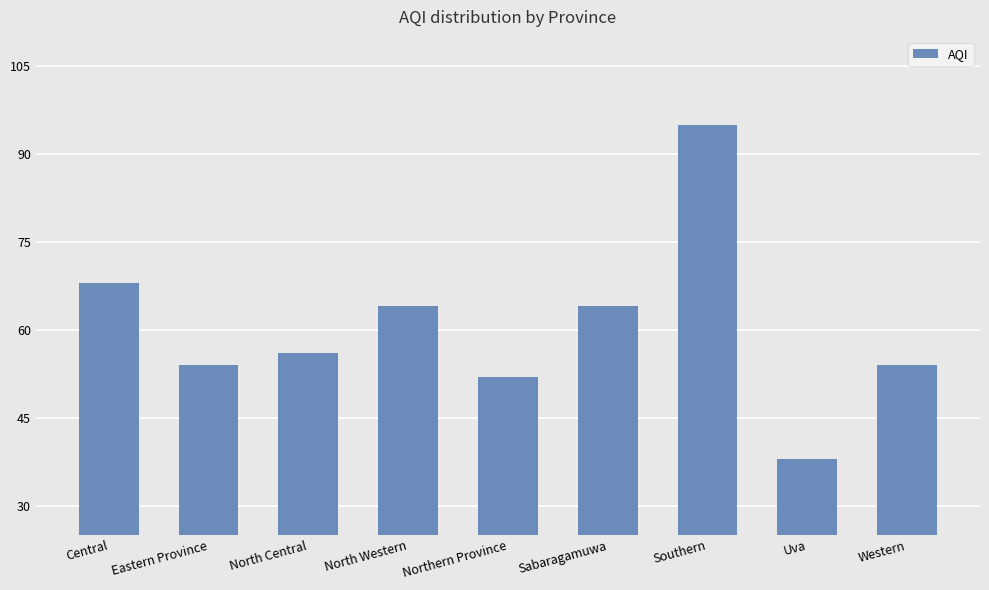

Reading right to left, extract all data points from this chart.

Western=54	Uva=38	Southern=95	Sabaragamuwa=64	Northern Province=52	North Western=64	North Central=56	Eastern Province=54	Central=68